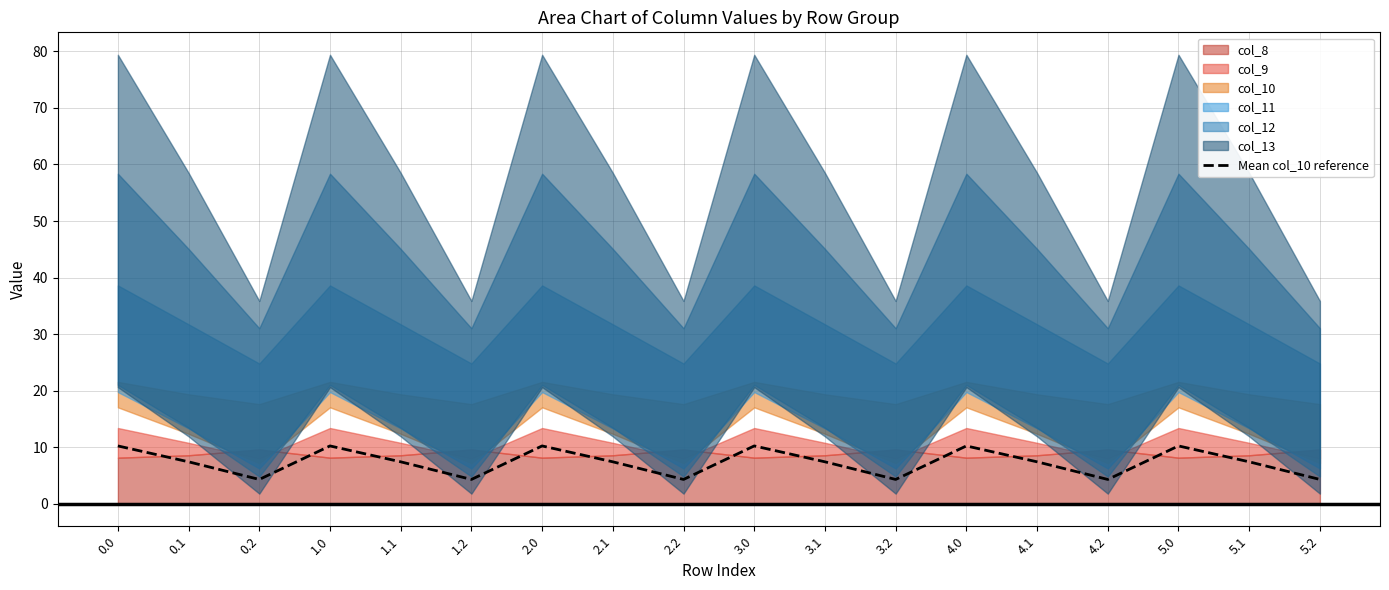

Does the chart have visible grid lines?

Yes